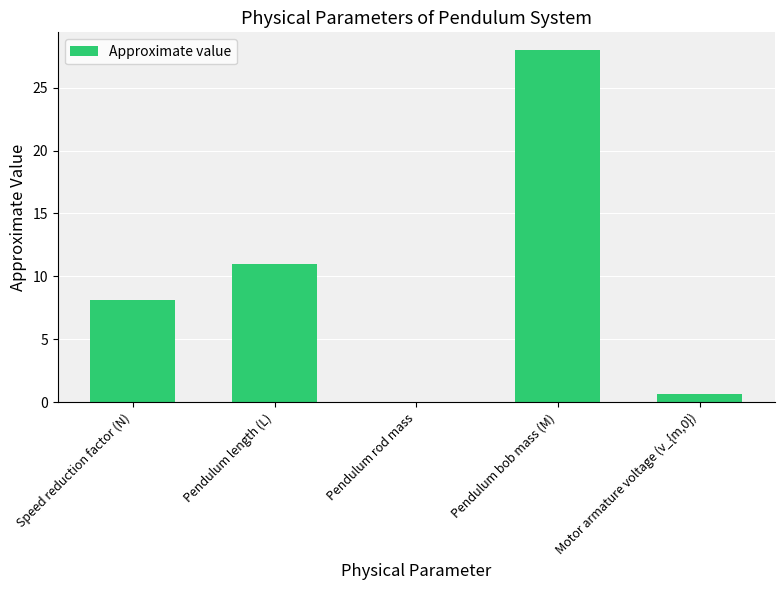

What is the change in value from Pendulum length (L) to Pendulum rod mass?

-11.0